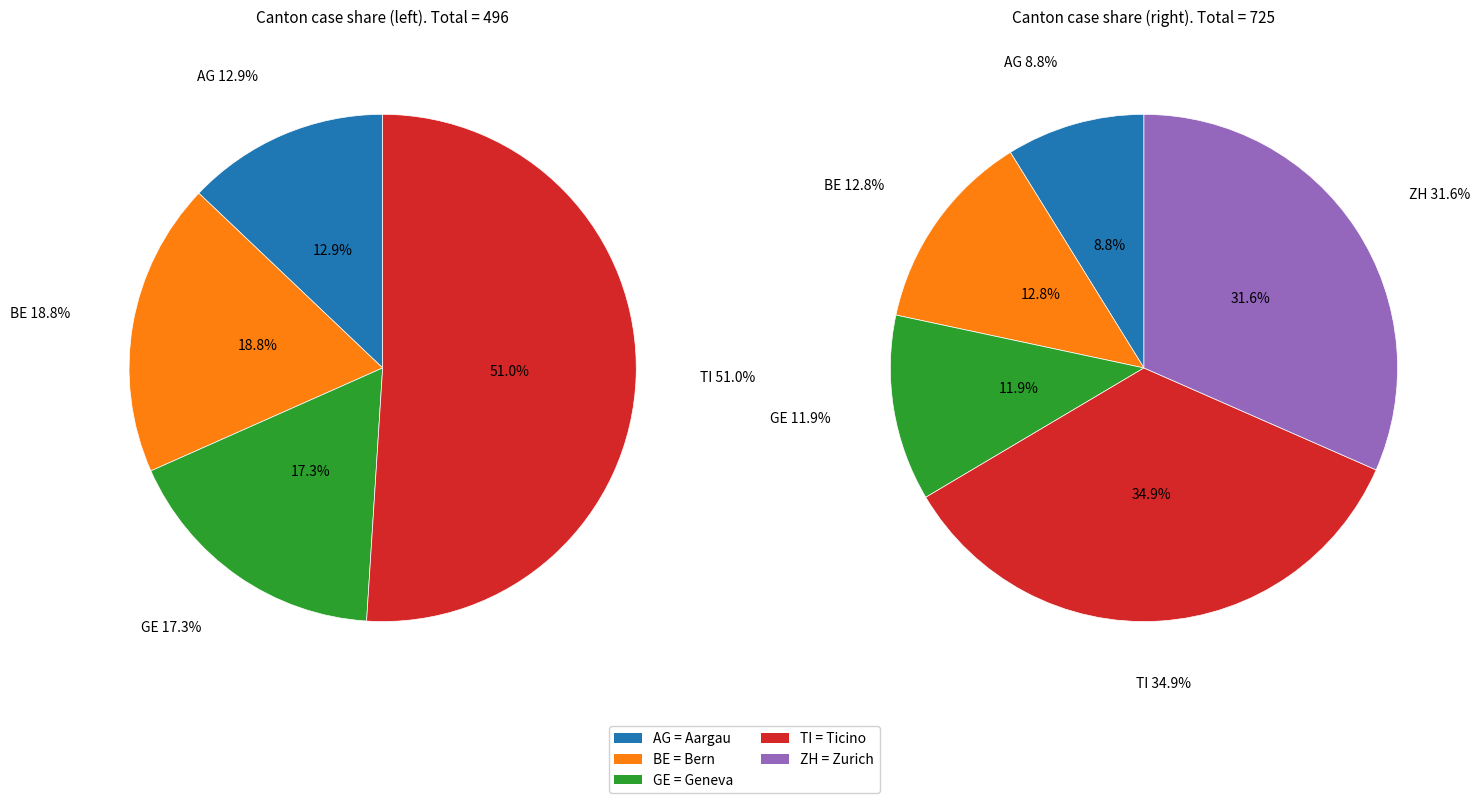

Is it true that 2020-06-17 is 1% of the pie?

False